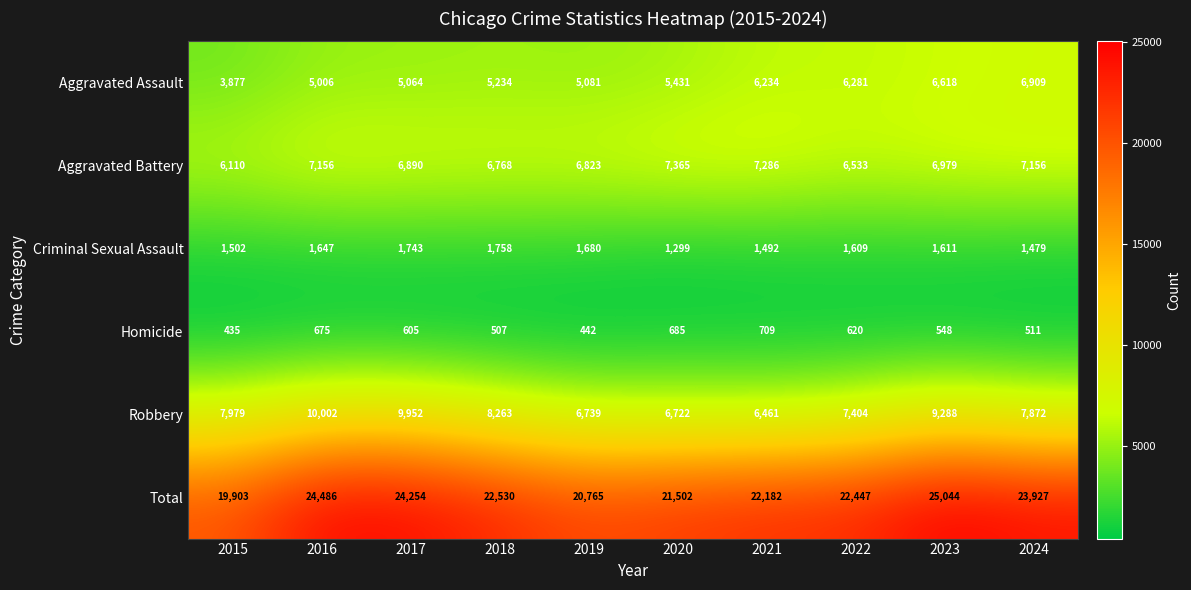

True or false: Homicide has a value of 435 at 2015.

True